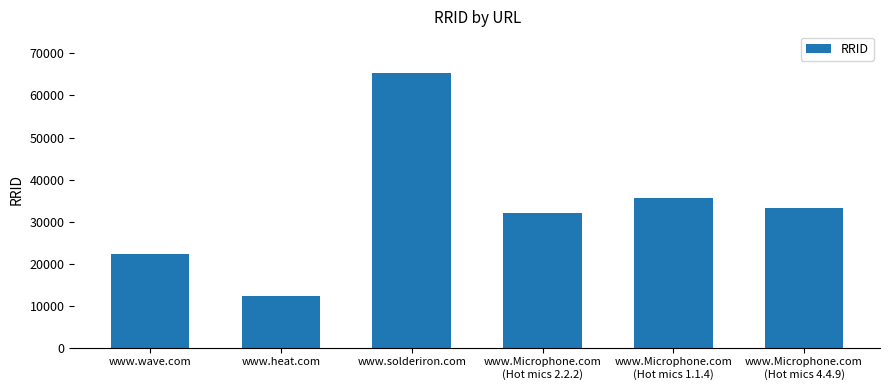

What is the label of the 1st bar from the left?

www.wave.com